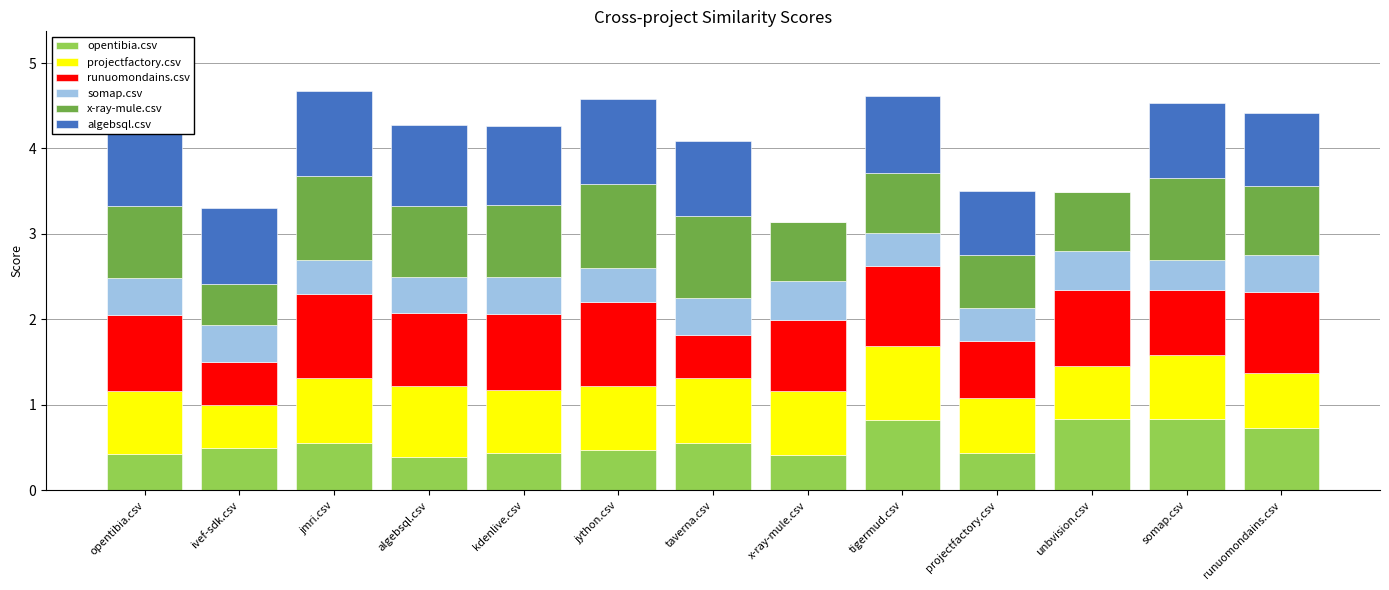

What is the sum of the opentibia.csv values at jython.csv and opentibia.csv?

0.9